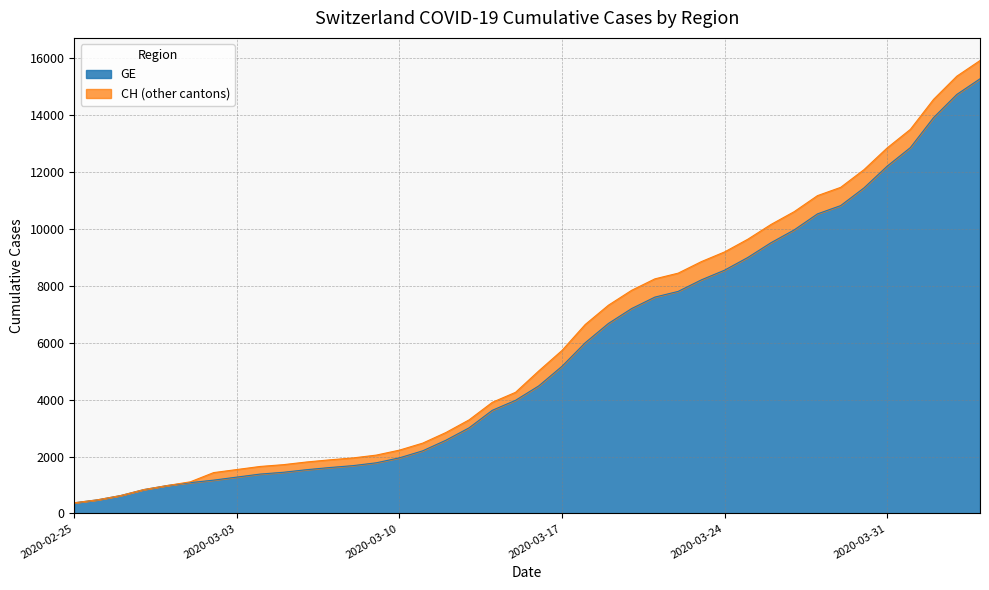

Is the value of GE at 2020-03-13 greater than the value of CH at 2020-02-28?

Yes